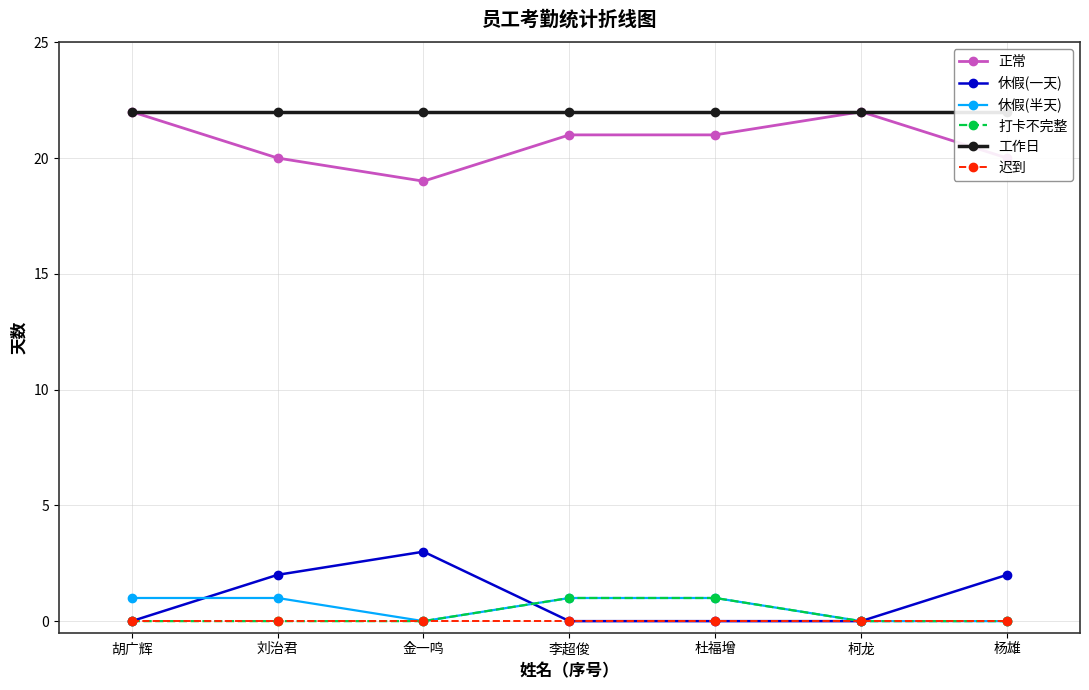

What are all the series names shown in the legend?

正常, 休假(一天), 休假(半天), 打卡不完整, 工作日, 迟到